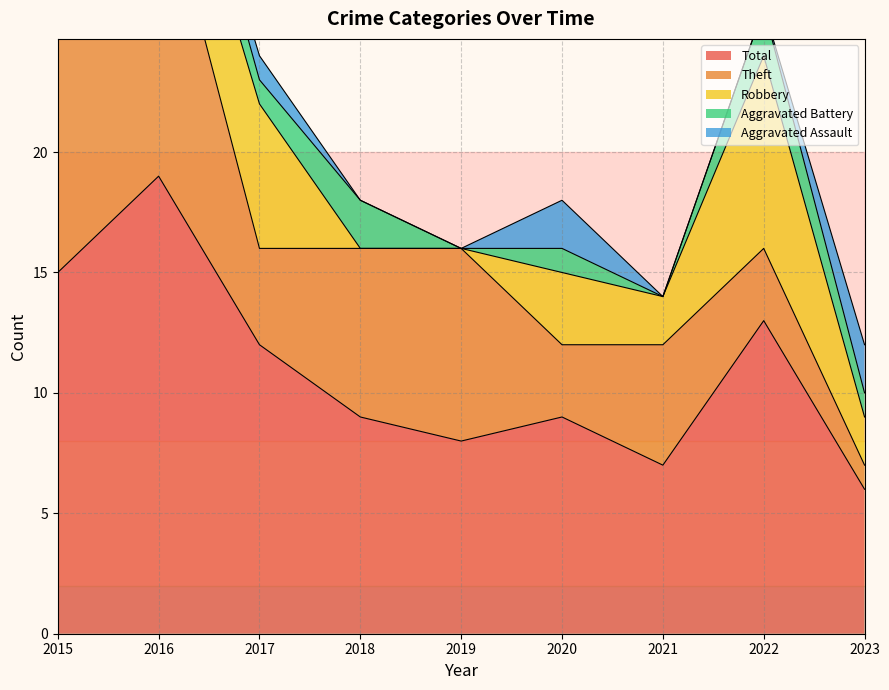

Rank the categories by Robbery value from highest to lowest.

2022, 2017, 2016, 2015, 2020, 2021, 2023, 2018, 2019